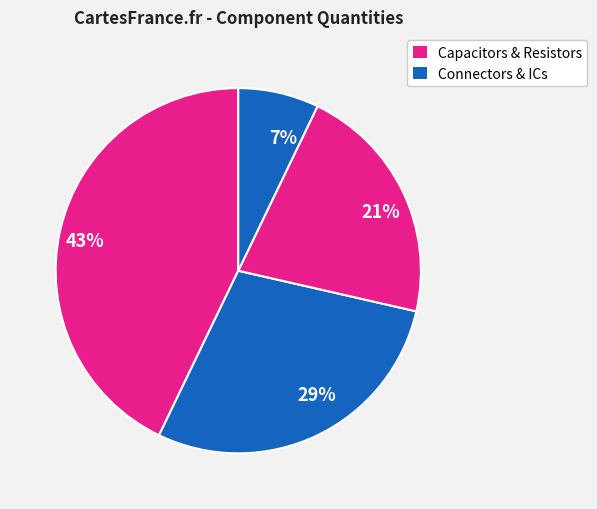

Is it true that 29% is 20% of the pie?

False